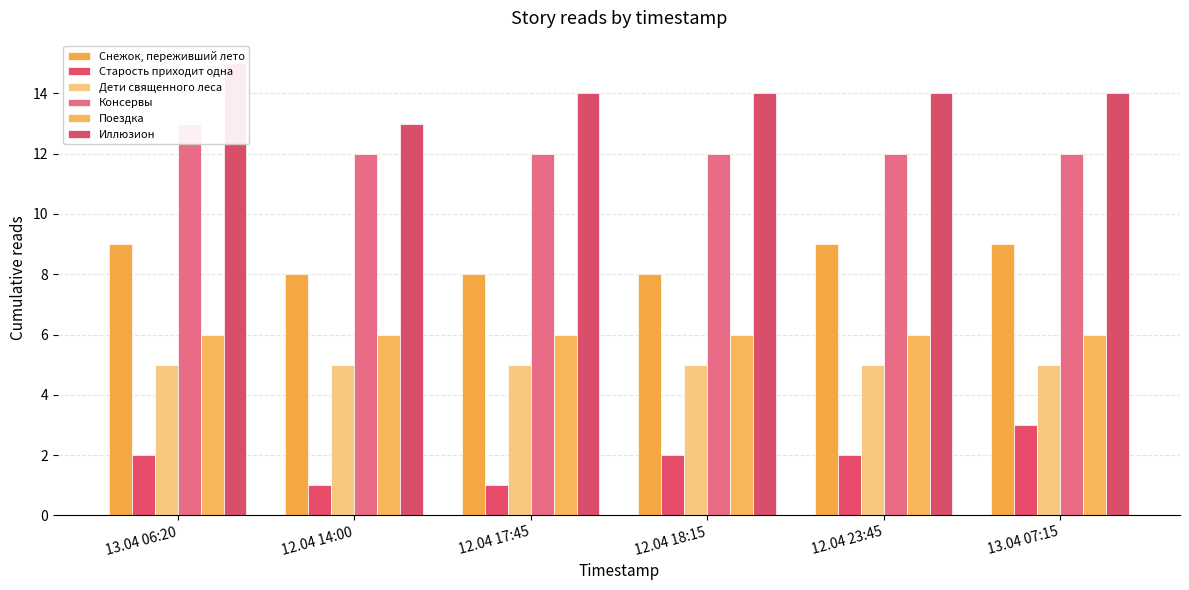

Which series has the widest spread of values?

Старость приходит одна